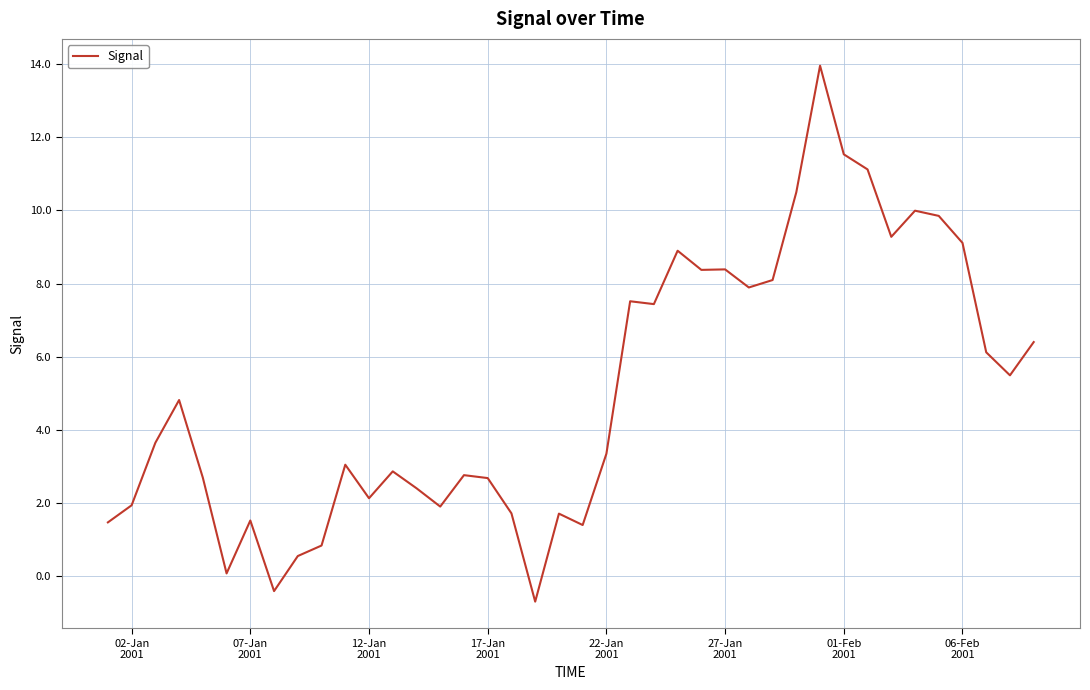

What is the greatest value displayed?

14.0